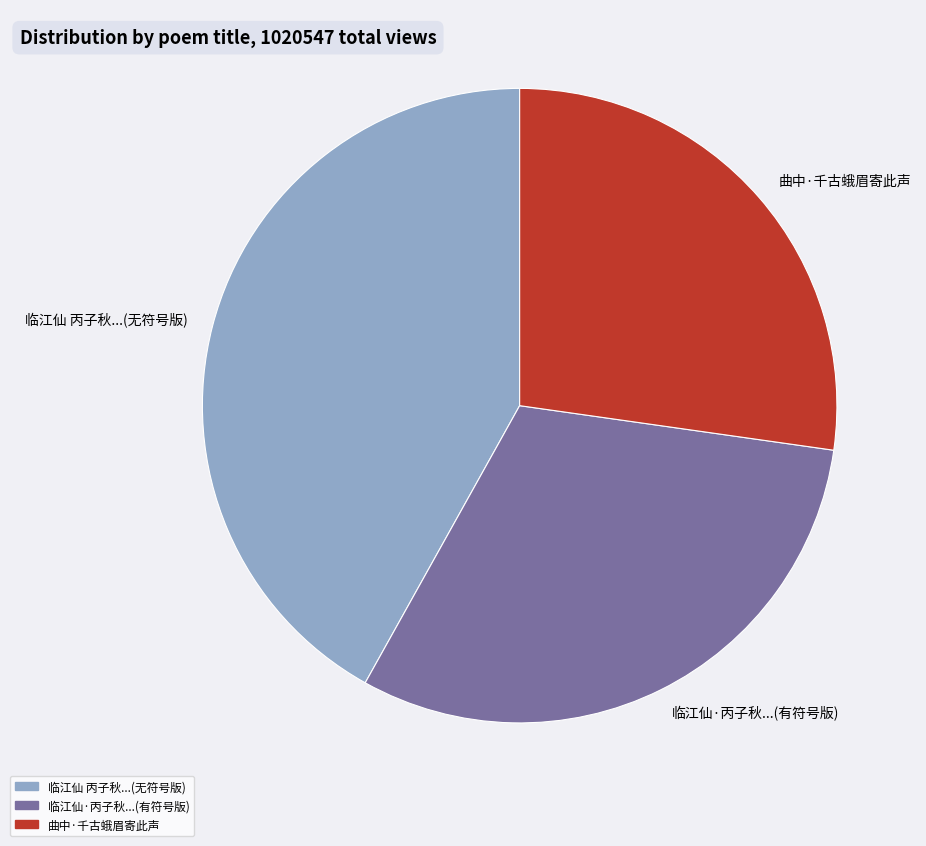

The 临江仙 丙子秋...(无符号版) slice represents 48% of the pie. True or false?

False